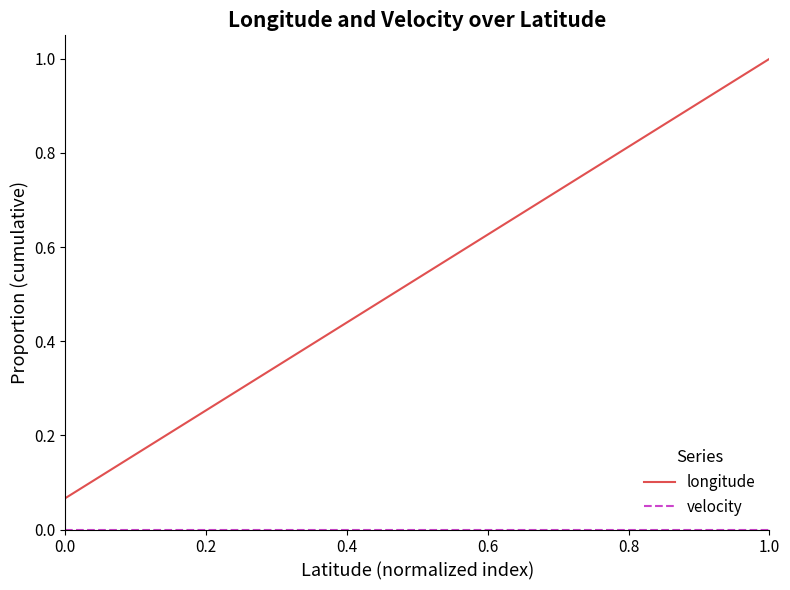

Which series has the widest spread of values?

longitude